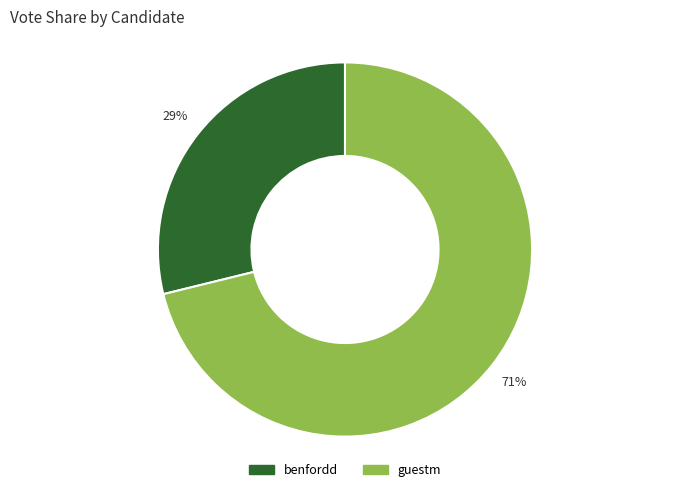

How many segments does this pie chart have?

2